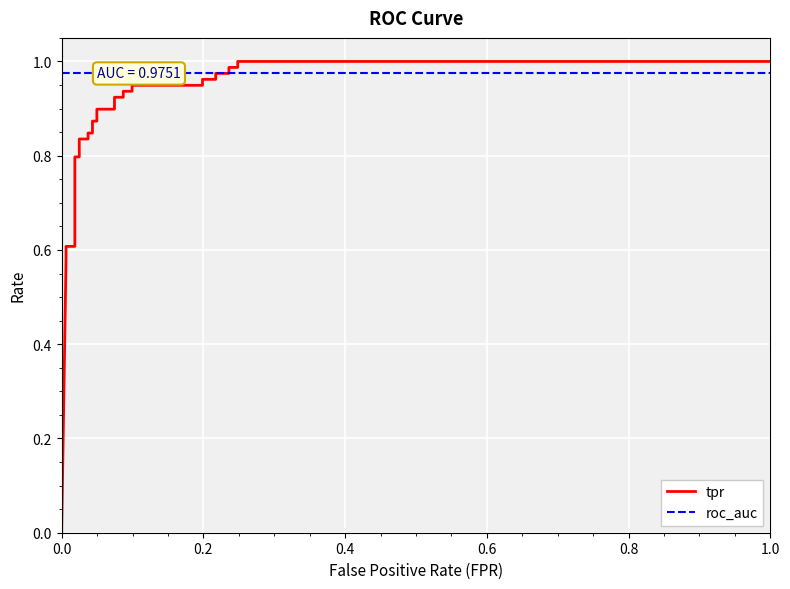

What is the average value of the tpr series?

0.8